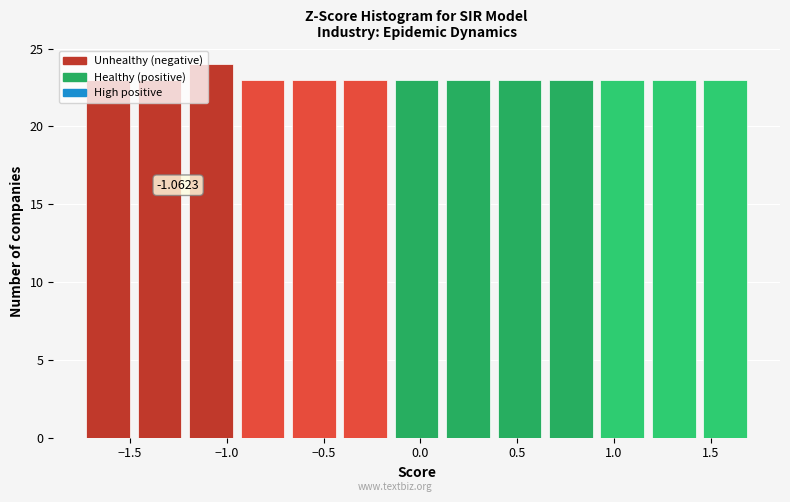

Which range on the x-axis has the tallest bar?

-1.20 to -0.95